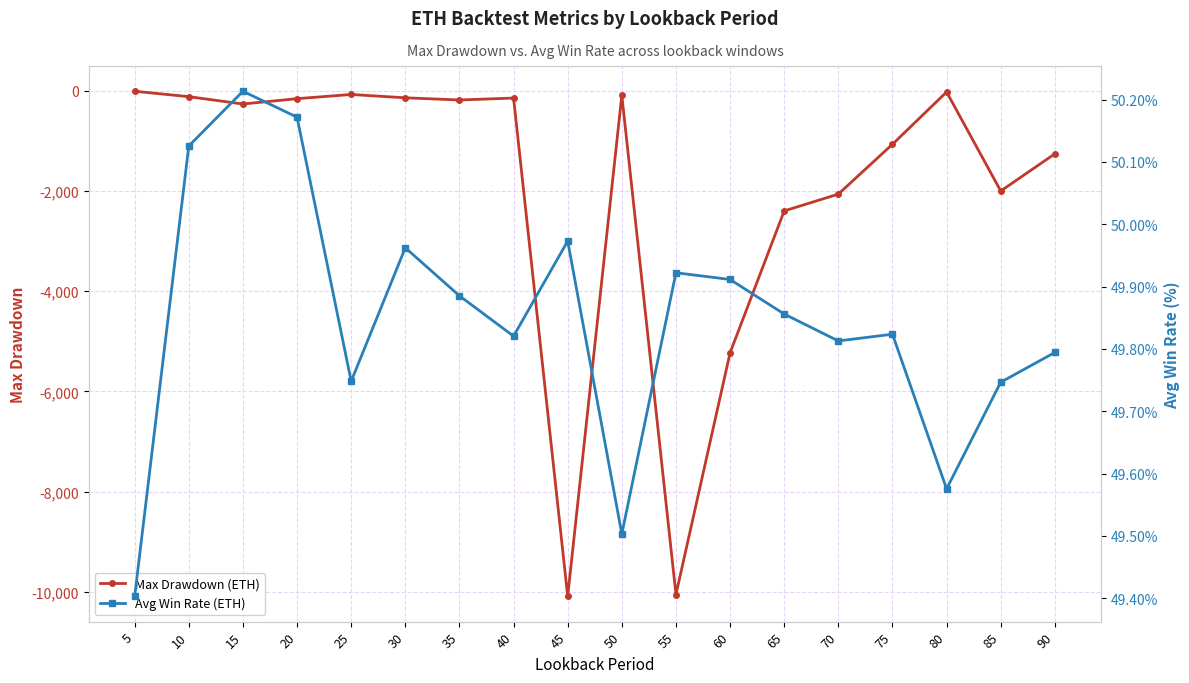

Does the chart display data point markers on the line(s)?

Yes